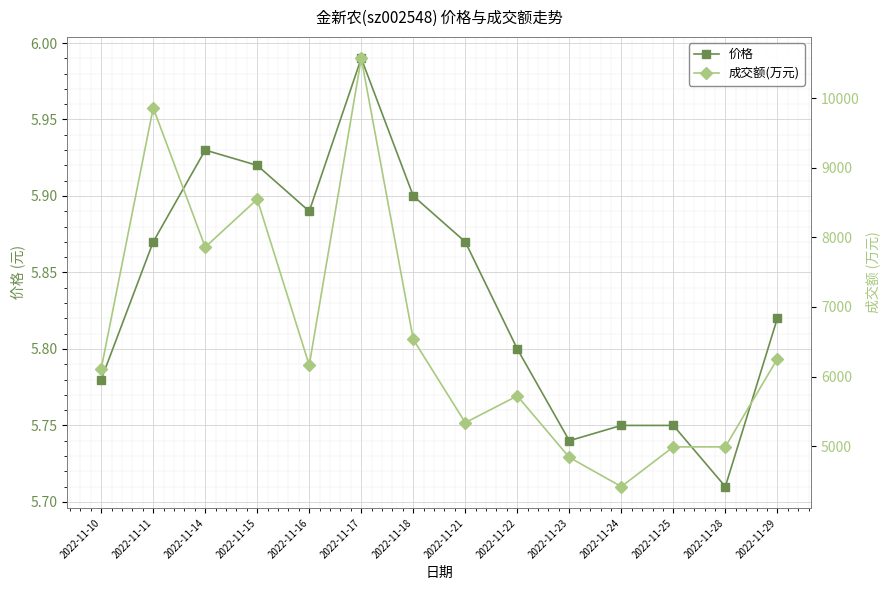

At which category does 价格 reach its first local valley?

2022-11-16